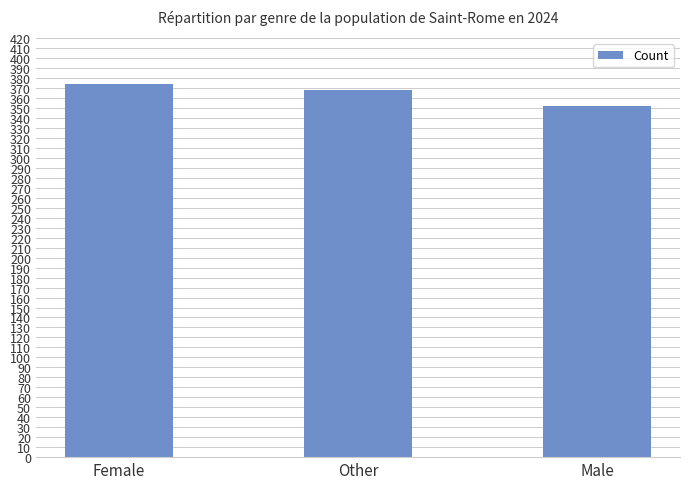

Reading right to left, list all the values displayed in this chart.

352	368	374